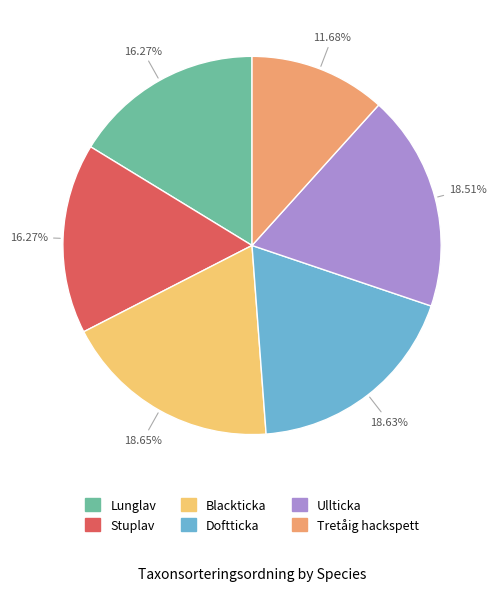

Is there any slice that represents more than half of the pie?

No